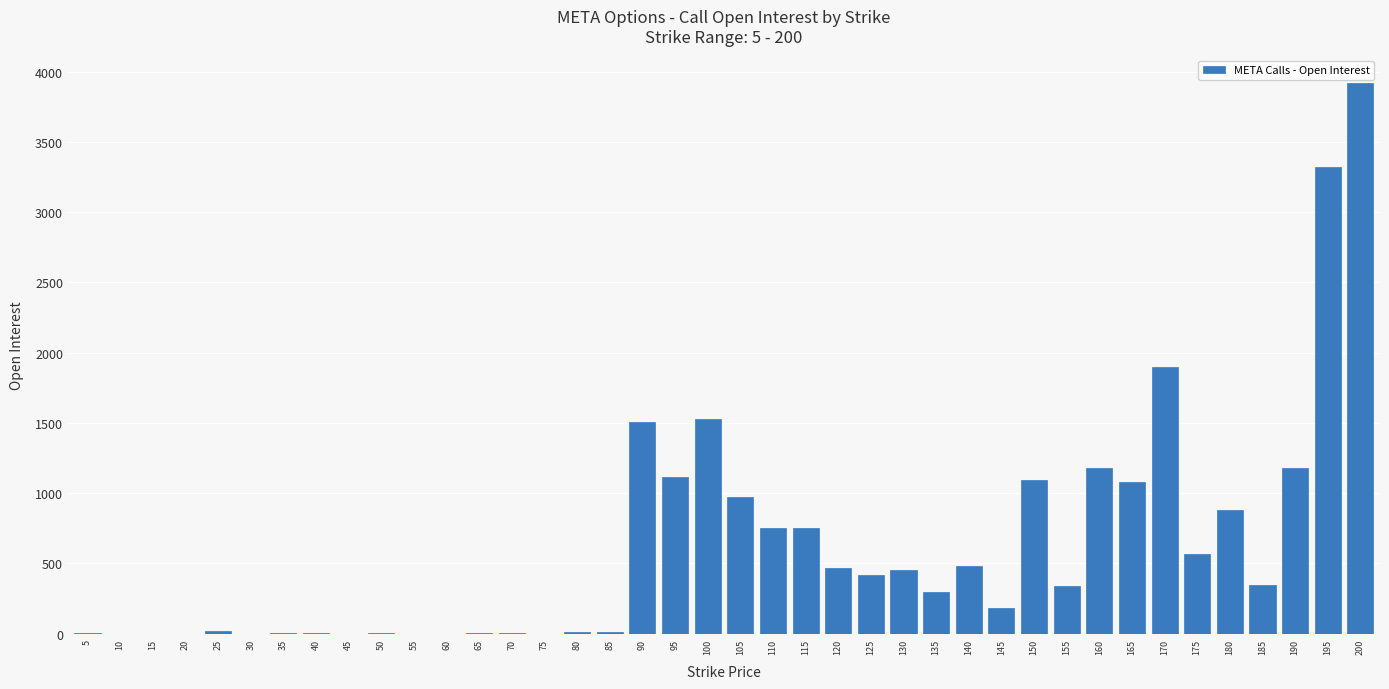

What is the average value?

620